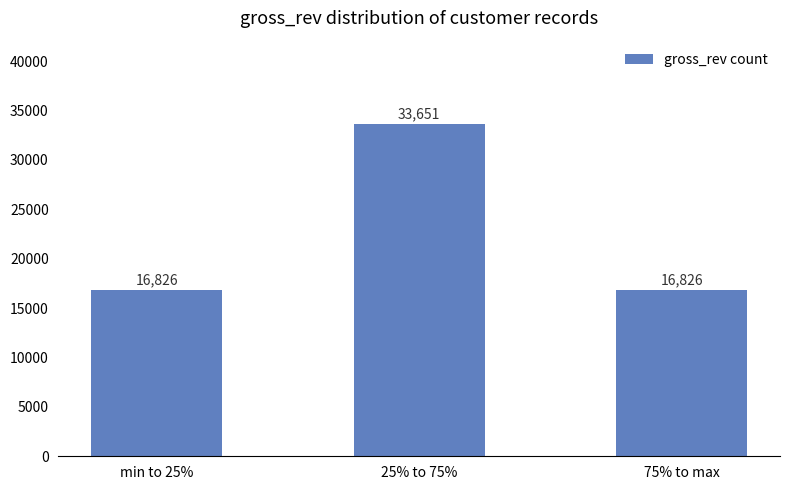

What is the smallest value displayed?

16826